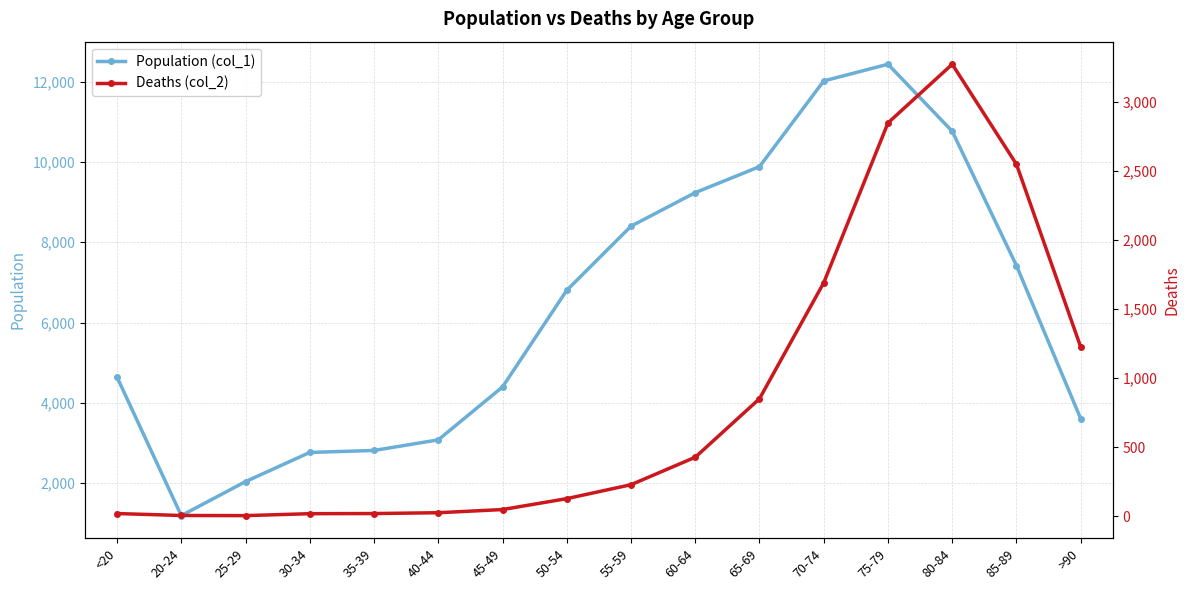

What is the greatest value displayed?

12434